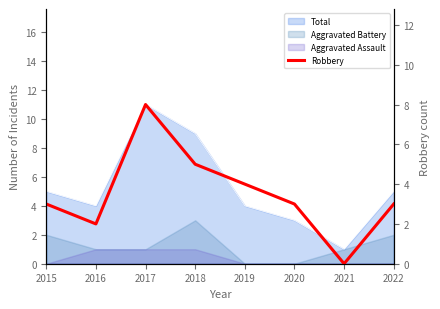

What is the difference between the maximum and minimum values?

8